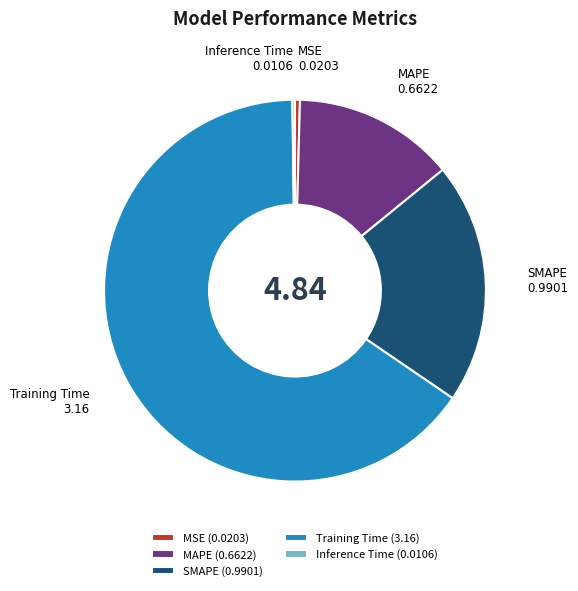

Do MSE and SMAPE together represent more than half of the pie?

No